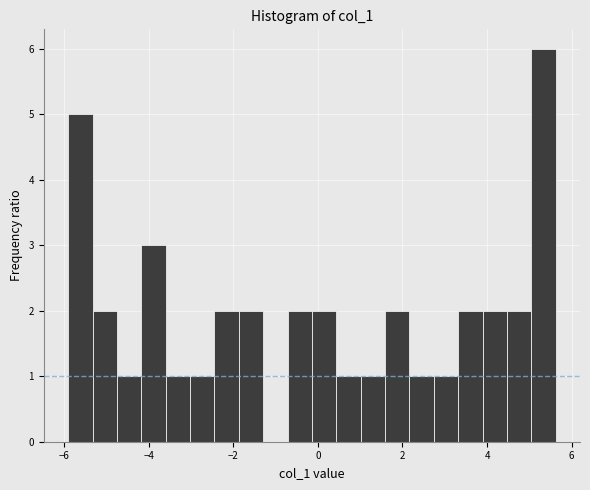

Read against the x-axis, roughly where is the centre of the tallest bar?

5.4